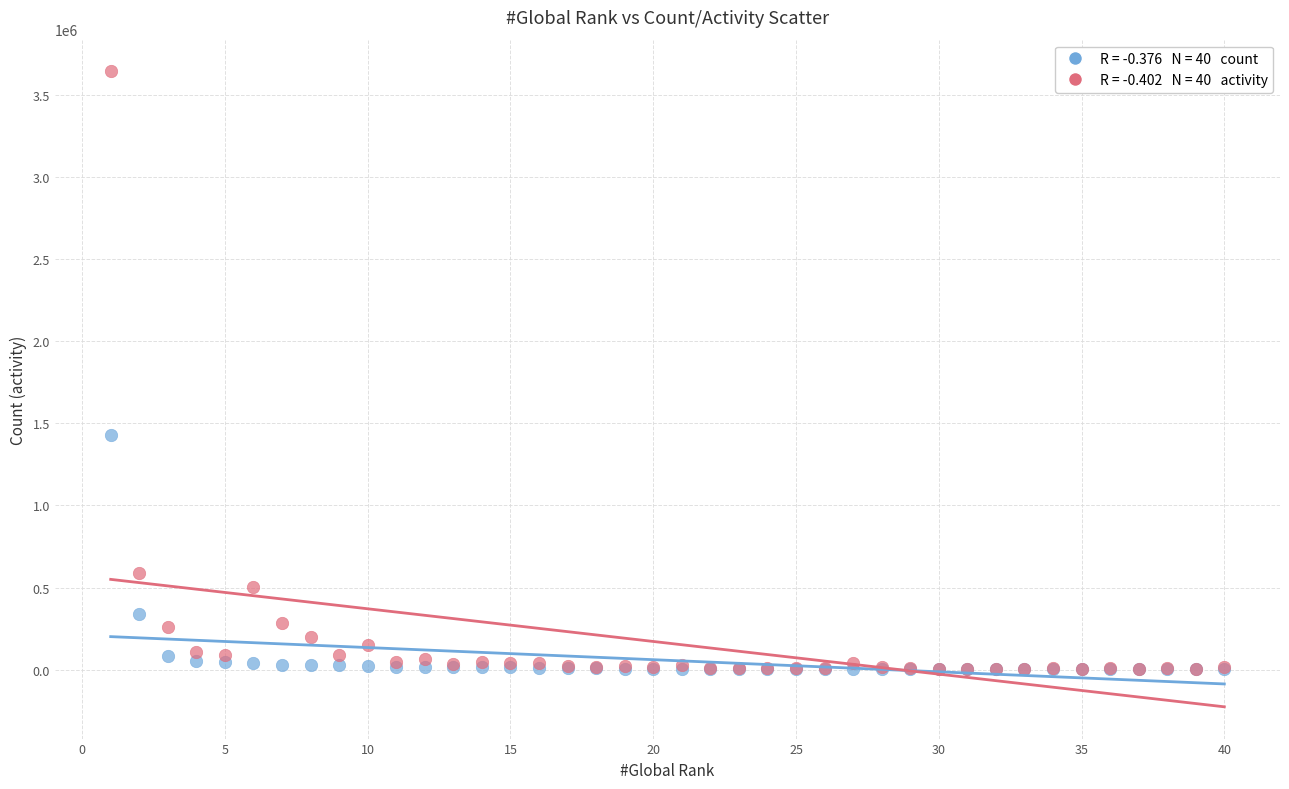

Across all series, what Y value is closest to 1821544?

1430942